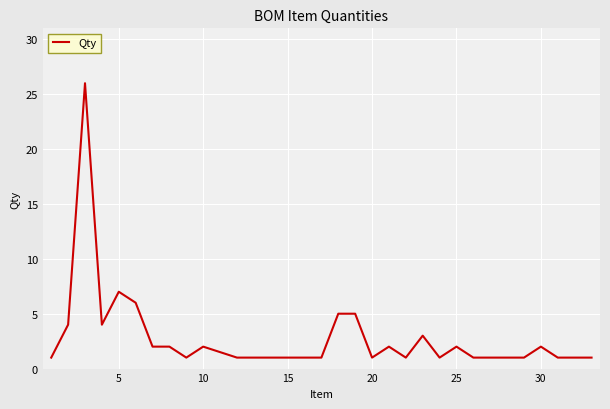

What is the greatest value displayed?

26